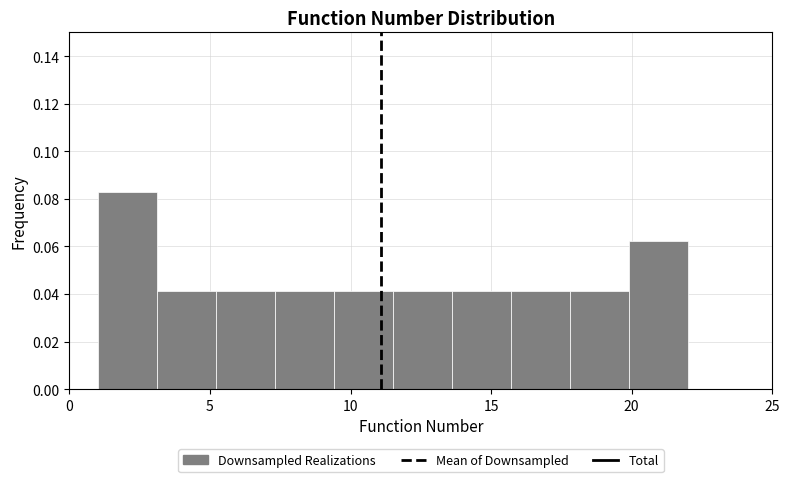

Reading left to right, transcribe this chart: for each bar, give the range it covers on the x-axis and its height. Neither the bar edges nor the heights are printed on the chart, so give them approximately, as read against the axes.

1.0 to 3.1: 0.082
3.1 to 5.2: 0.042
5.2 to 7.3: 0.042
7.3 to 9.4: 0.042
9.4 to 11.5: 0.042
11.5 to 13.6: 0.042
13.6 to 15.7: 0.042
15.7 to 17.8: 0.042
17.8 to 19.9: 0.042
19.9 to 22.0: 0.062